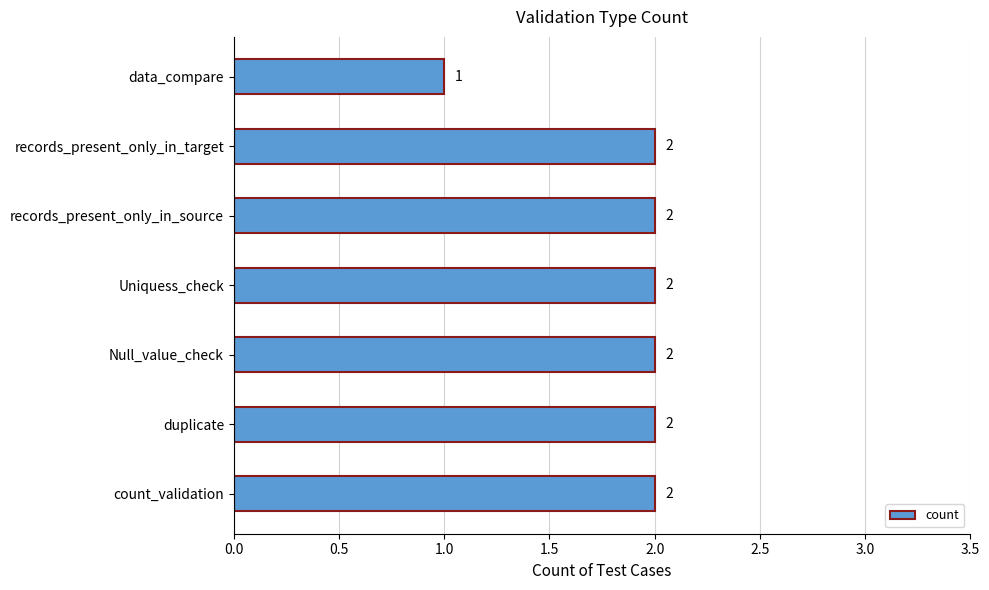

Reading bottom to top, list all the values displayed in this chart.

2	2	2	2	2	2	1